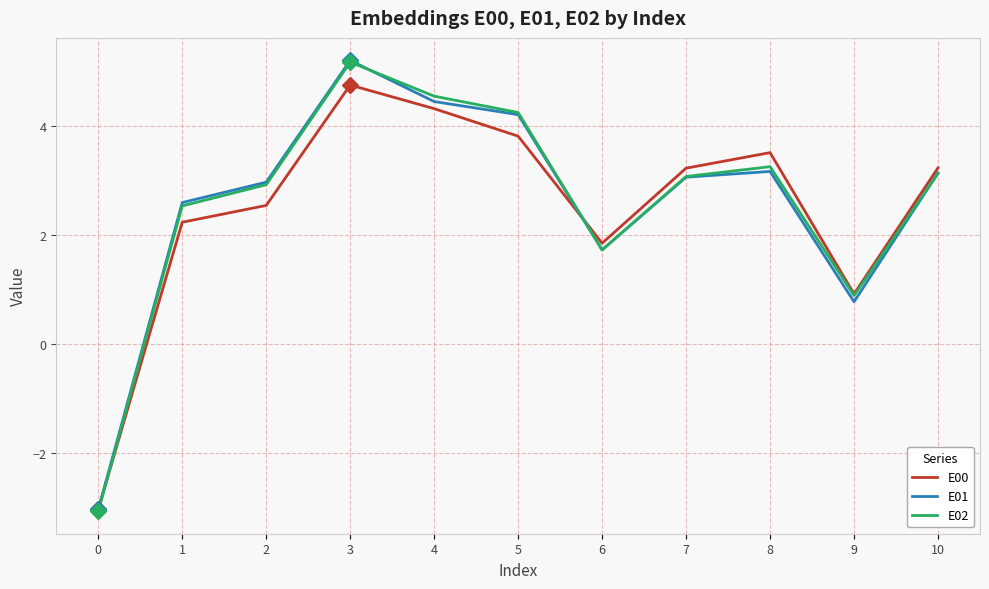

At which category is the sum across all series the highest?

3